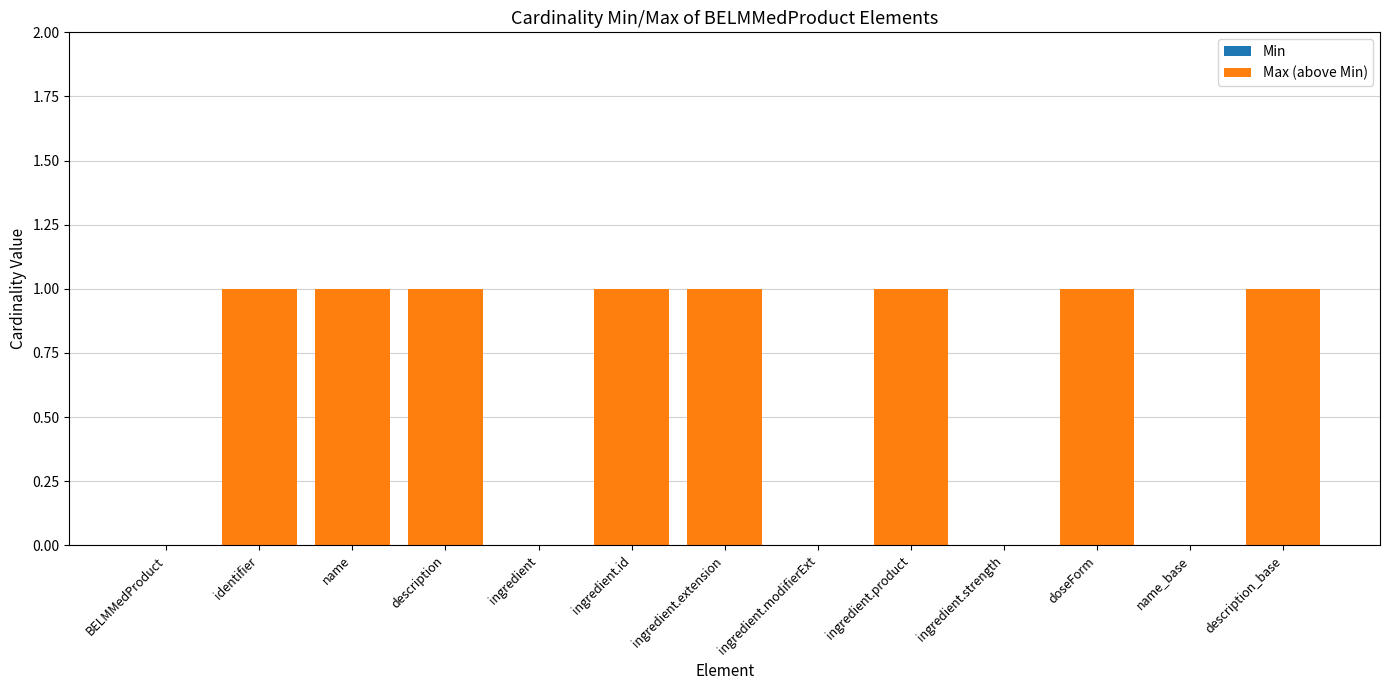

Reading left to right, transcribe all the data shown in this chart.

BELMMedProduct=0	identifier=1	name=1	description=1	ingredient=0	ingredient.id=1	ingredient.extension=1	ingredient.modifierExt=0	ingredient.product=1	ingredient.strength=0	doseForm=1	name_base=0	description_base=1